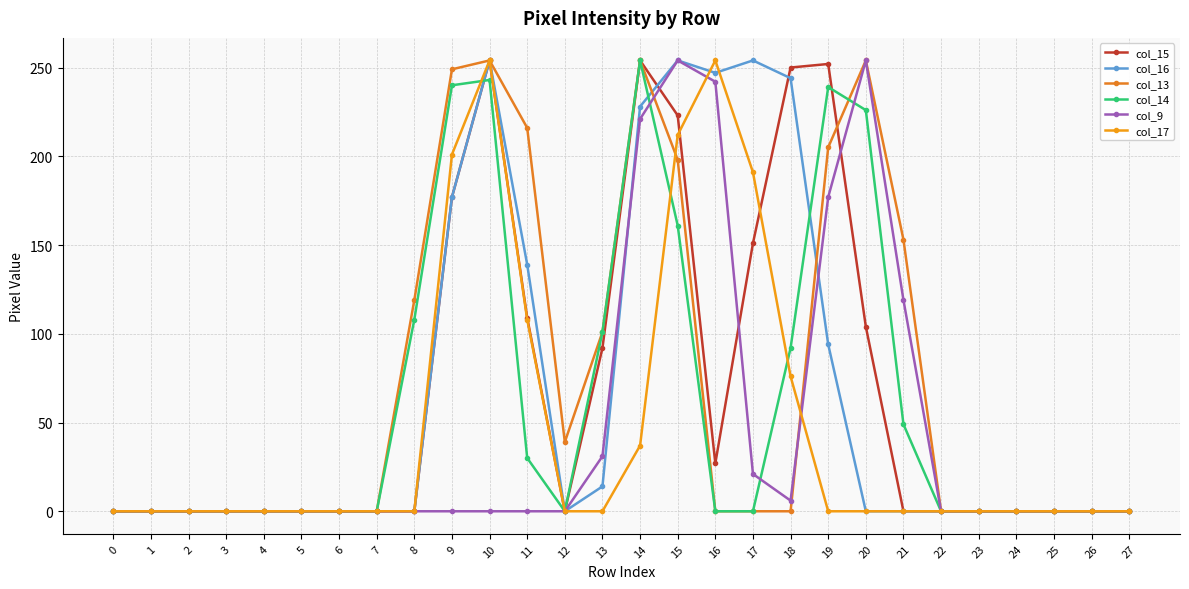

Reading left to right, list all the values displayed in this chart.

col_15: 0=0	1=0	2=0	3=0	4=0	5=0	6=0	7=0	8=0	9=177	10=254	11=109	12=0	13=92	14=254	15=223	16=27	17=151	18=250	19=252	20=104	21=0	22=0	23=0	24=0	25=0	26=0	27=0
col_16: 0=0	1=0	2=0	3=0	4=0	5=0	6=0	7=0	8=0	9=177	10=254	11=139	12=0	13=14	14=228	15=254	16=247	17=254	18=244	19=94	20=0	21=0	22=0	23=0	24=0	25=0	26=0	27=0
col_13: 0=0	1=0	2=0	3=0	4=0	5=0	6=0	7=0	8=119	9=249	10=254	11=216	12=39	13=101	14=254	15=198	16=0	17=0	18=0	19=205	20=254	21=153	22=0	23=0	24=0	25=0	26=0	27=0
col_14: 0=0	1=0	2=0	3=0	4=0	5=0	6=0	7=0	8=108	9=240	10=243	11=30	12=0	13=101	14=254	15=161	16=0	17=0	18=92	19=239	20=226	21=49	22=0	23=0	24=0	25=0	26=0	27=0
col_9: 0=0	1=0	2=0	3=0	4=0	5=0	6=0	7=0	8=0	9=0	10=0	11=0	12=0	13=31	14=221	15=254	16=242	17=21	18=6	19=177	20=254	21=119	22=0	23=0	24=0	25=0	26=0	27=0
col_17: 0=0	1=0	2=0	3=0	4=0	5=0	6=0	7=0	8=0	9=201	10=254	11=108	12=0	13=0	14=37	15=212	16=254	17=191	18=76	19=0	20=0	21=0	22=0	23=0	24=0	25=0	26=0	27=0